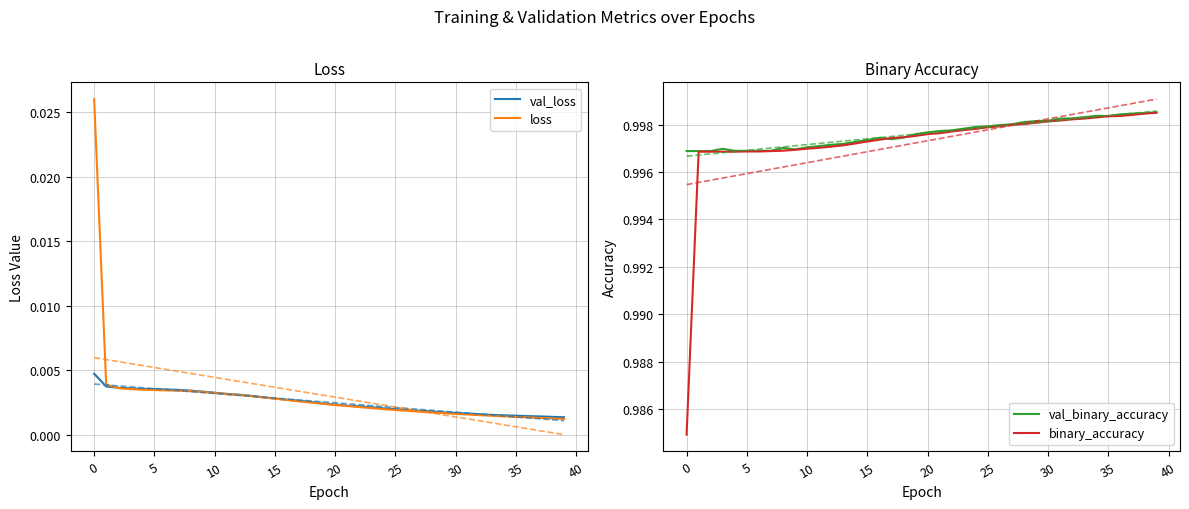

What is the average value of the val_binary_accuracy series?

1.0